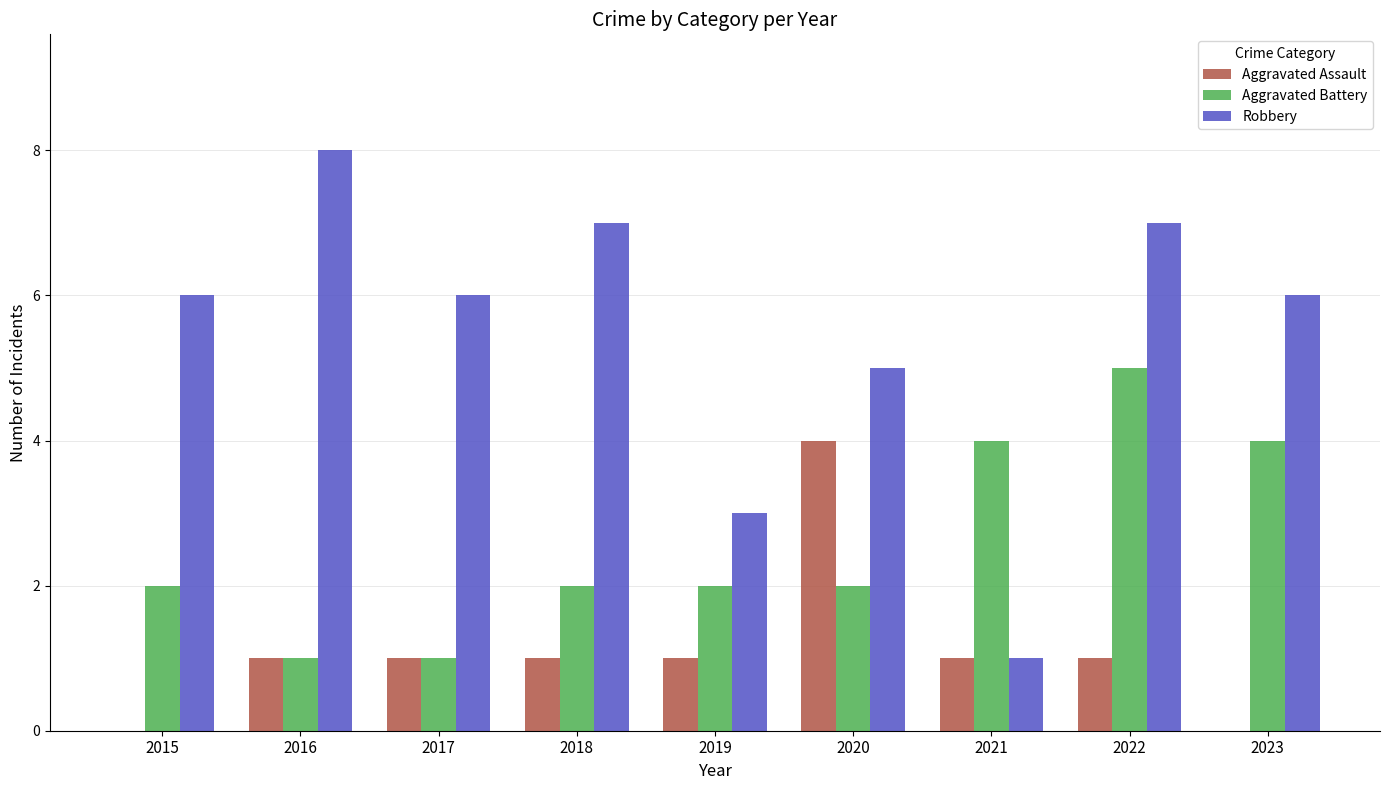

Reading right to left, extract all data points from this chart.

Aggravated Assault: 0	1	1	4	1	1	1	1	0
Aggravated Battery: 4	5	4	2	2	2	1	1	2
Robbery: 6	7	1	5	3	7	6	8	6